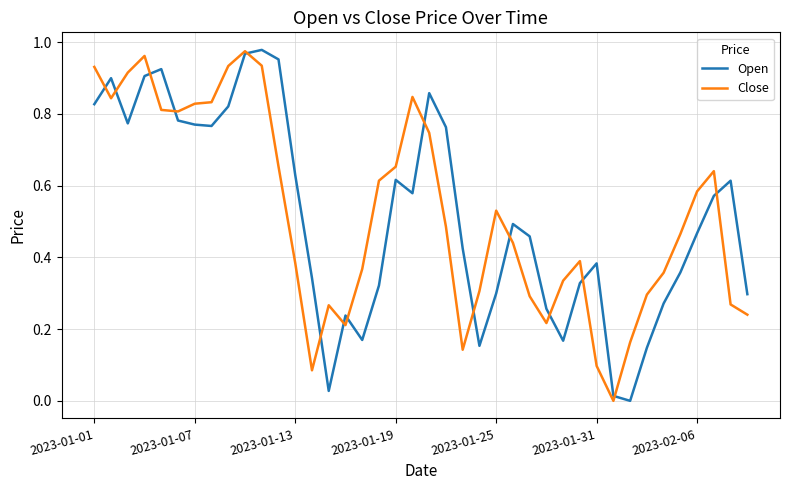

Does the chart display data point markers on the line(s)?

No